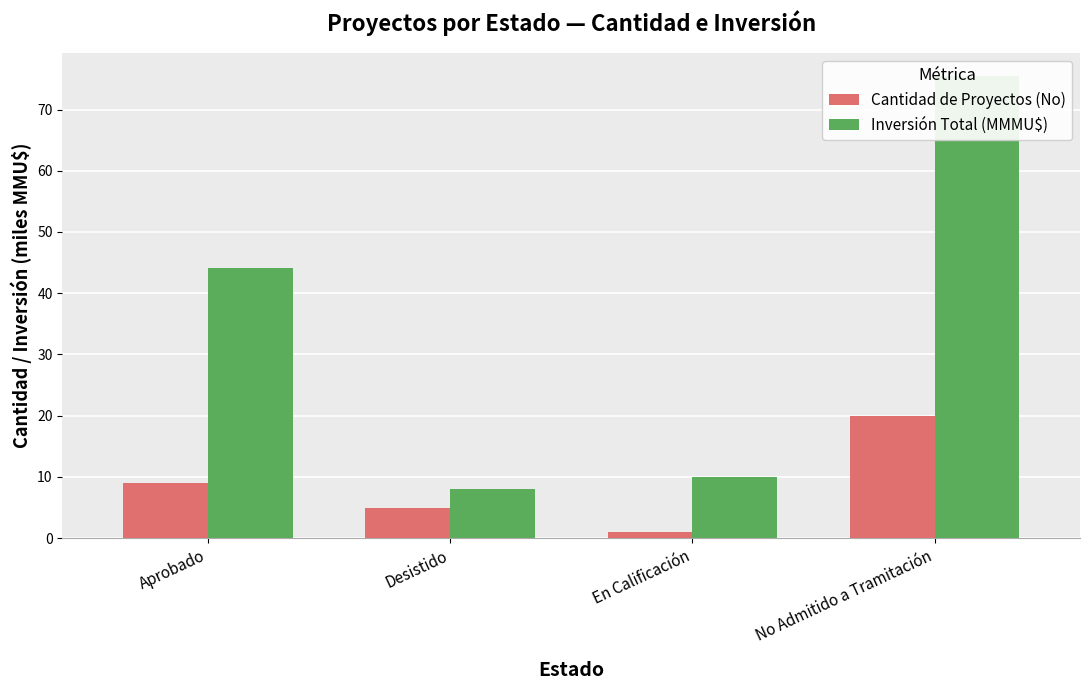

What are all the series names shown in the legend?

Cantidad de Proyectos (No), Inversión Total (MMMU$)